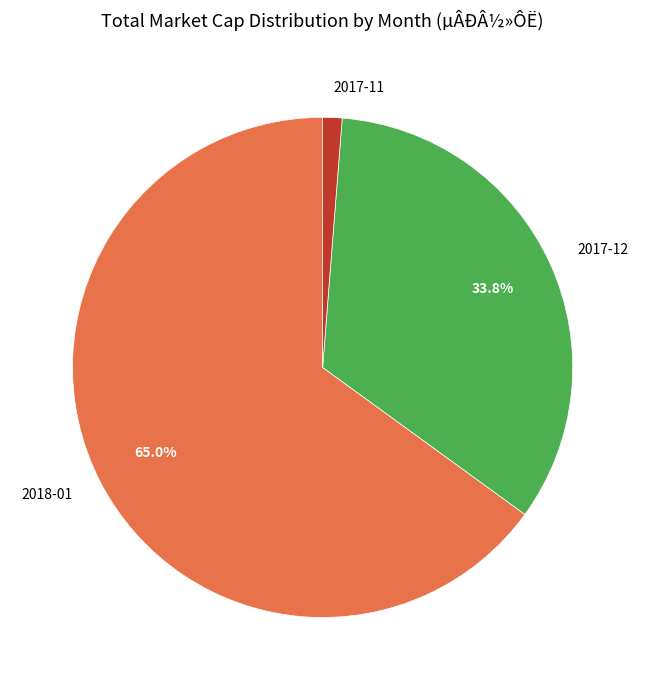

How many slices are in this pie chart?

3